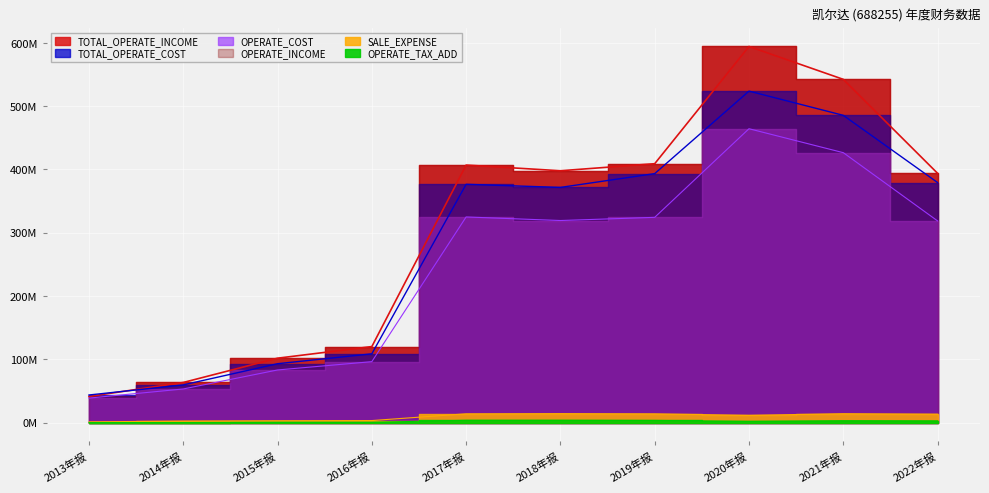

Reading left to right, extract all data points from this chart.

TOTAL_OPERATE_INCOME: 41213111.5	63360760.3	101721495.6	120085591.9	406837234.0	397884311.0	409007776.0	594250993.8	542297539.1	393853696.6
OPERATE_INCOME: 38684518.8	53100964.7	83127005.6	96264435.0	324887171.4	319252469.6	324263628.4	464267202.0	426456813.5	318632517.0
TOTAL_OPERATE_COST: 43582651.2	59526617.4	92994118.5	108641889.5	376480518.1	371555791.6	393335642.8	523690796.3	485435176.4	379257487.3
SALE_EXPENSE: 1138369.9	2375586.2	2888572.8	3183200.6	13863603.7	14177642.8	13817634.9	11422572.9	14046384.9	13267570.5
OPERATE_TAX_ADD: 0.0	95708.6	412035.8	420709.4	3620735.8	3670903.0	3385130.6	1932489.2	3008325.0	2751712.6